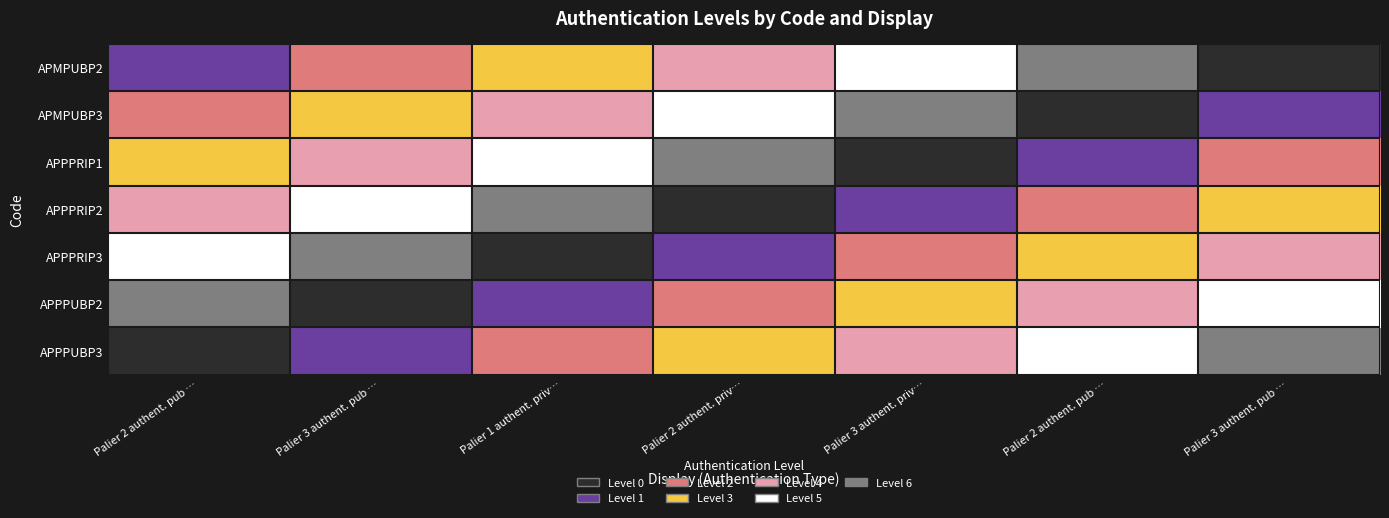

At Palier 2 authent. priv…, list the series in order from smallest to largest.

APPPRIP2, APPPRIP3, APPPUBP2, APPPUBP3, APMPUBP2, APMPUBP3, APPPRIP1